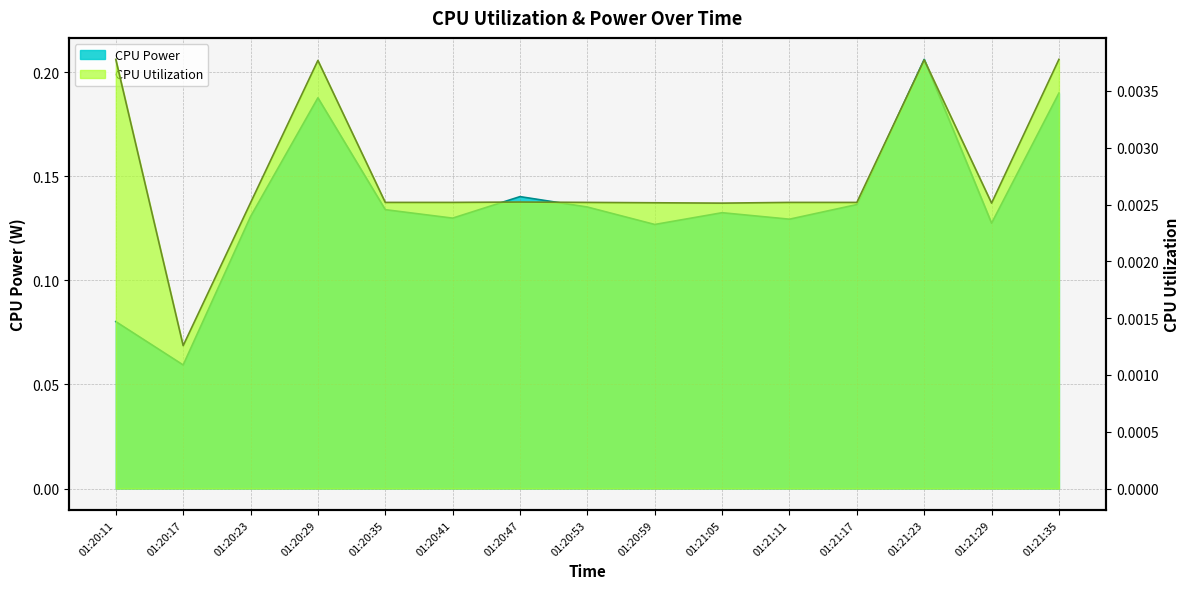

The CPU Utilization series shows 0.0 at 01:20:29. True or false?

False